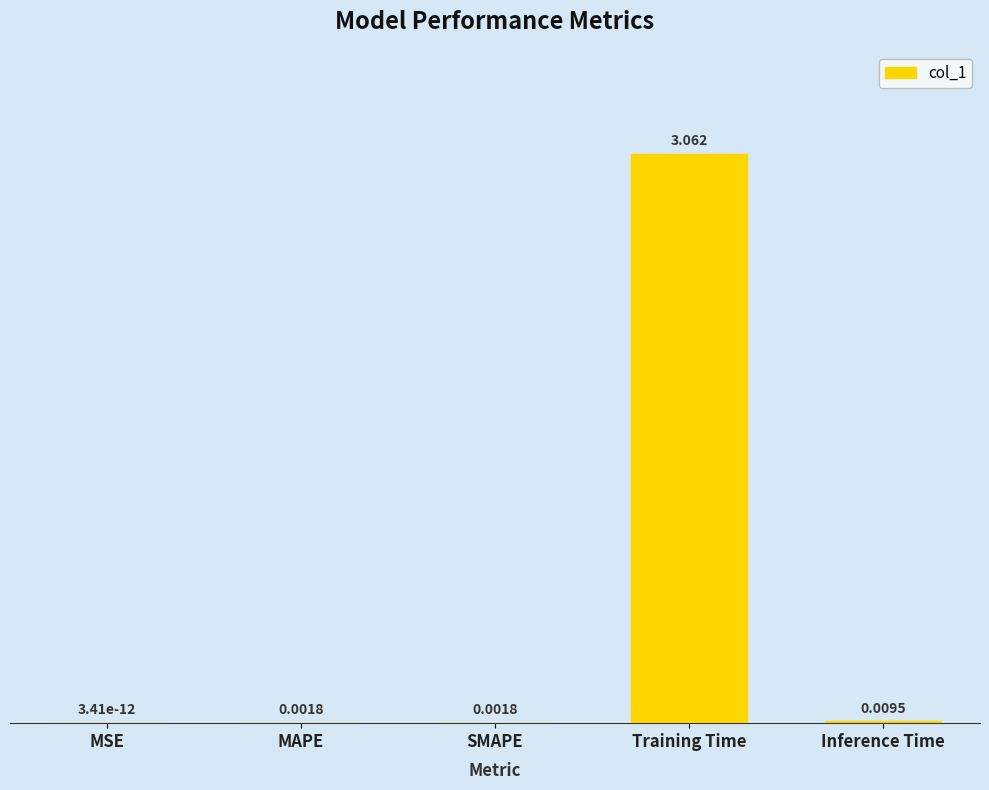

Where is the data nearest to the value 1?

Inference Time